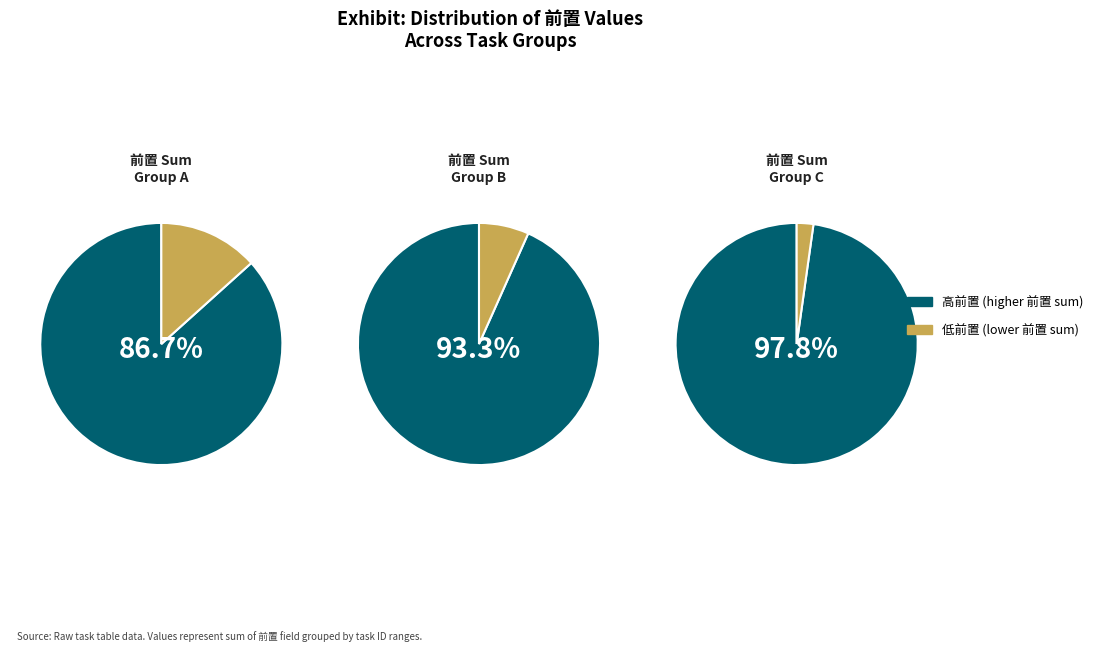

To the nearest percent, what portion does 2 represent?

2%